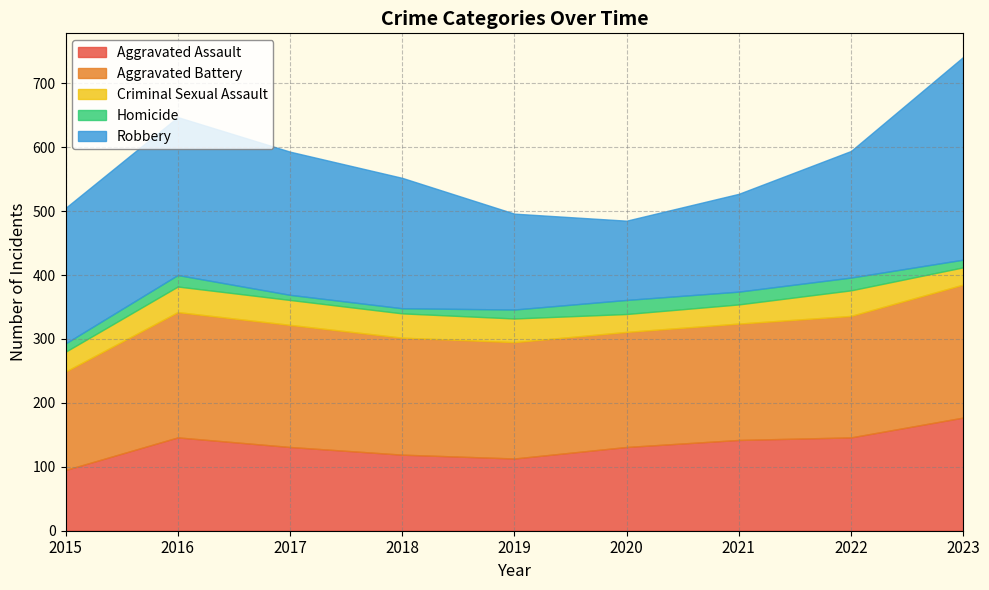

True or false: Homicide and Aggravated Battery intersect in this chart.

False